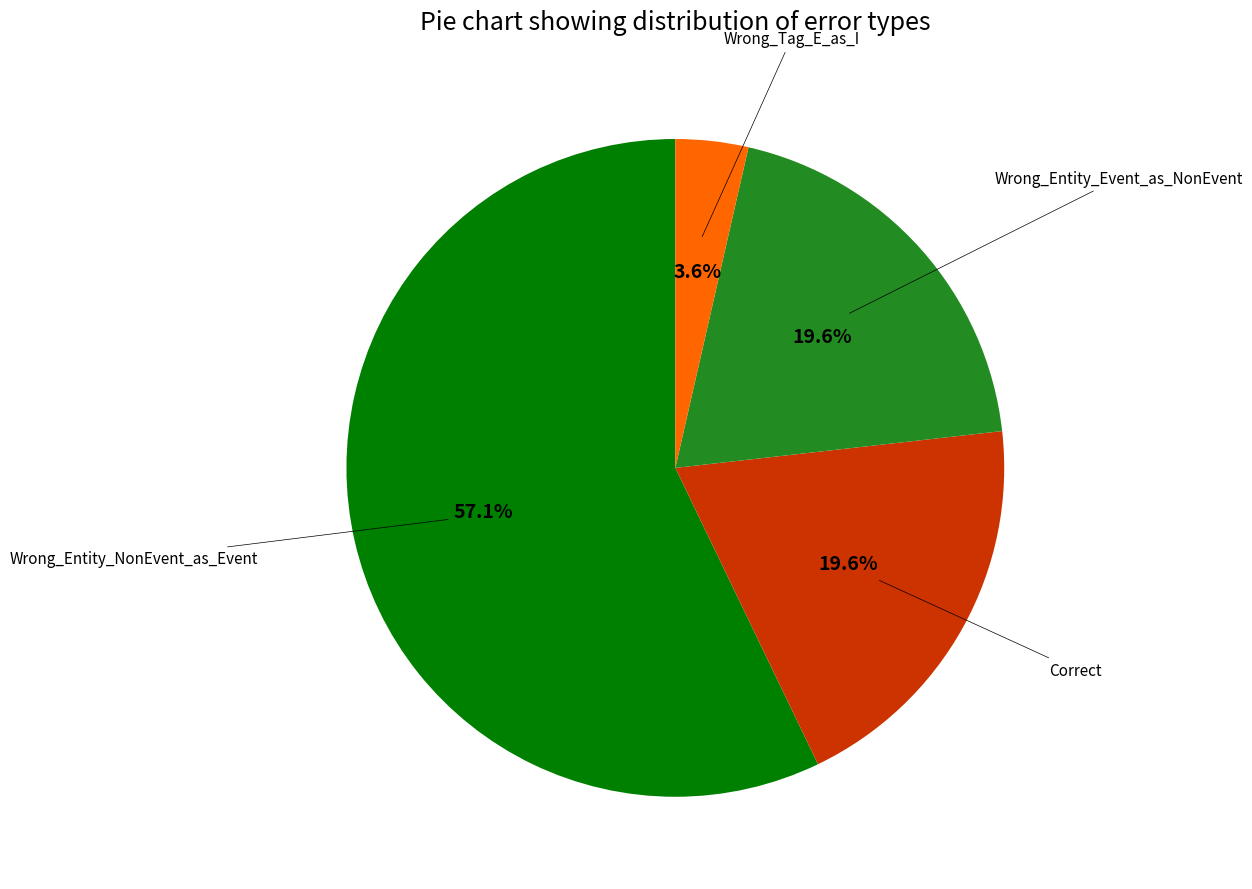

Count the number of slices in the pie.

4